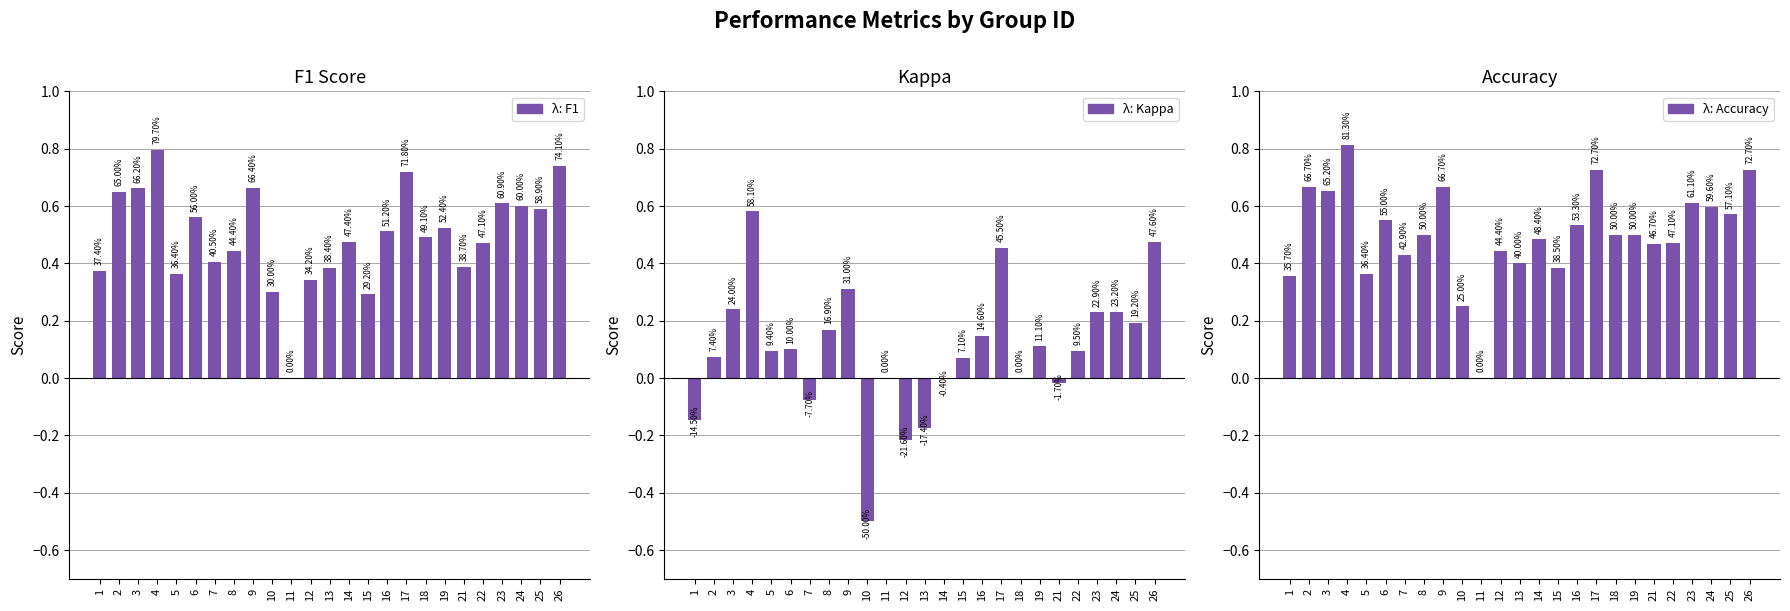

What is the value of the accuracy bar at the 1st from the left?

0.4